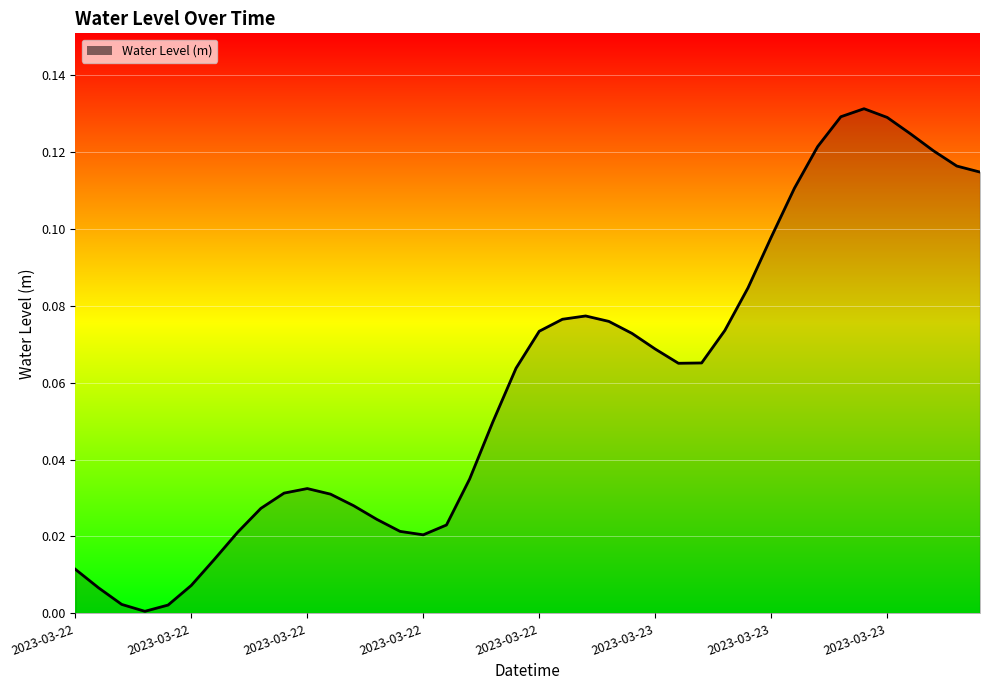

Does the chart have visible grid lines?

Yes